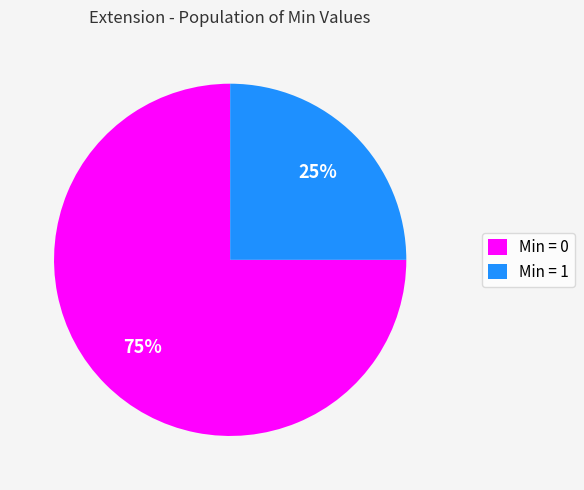

Which category accounts for the majority?

Min = 0